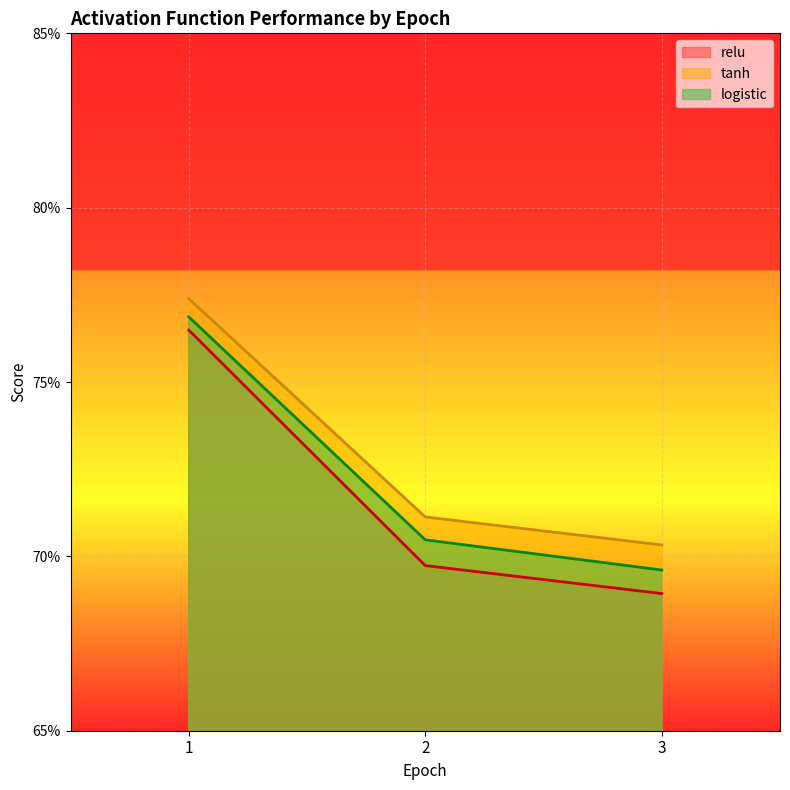

What is the approximate value of relu at 2?

0.7